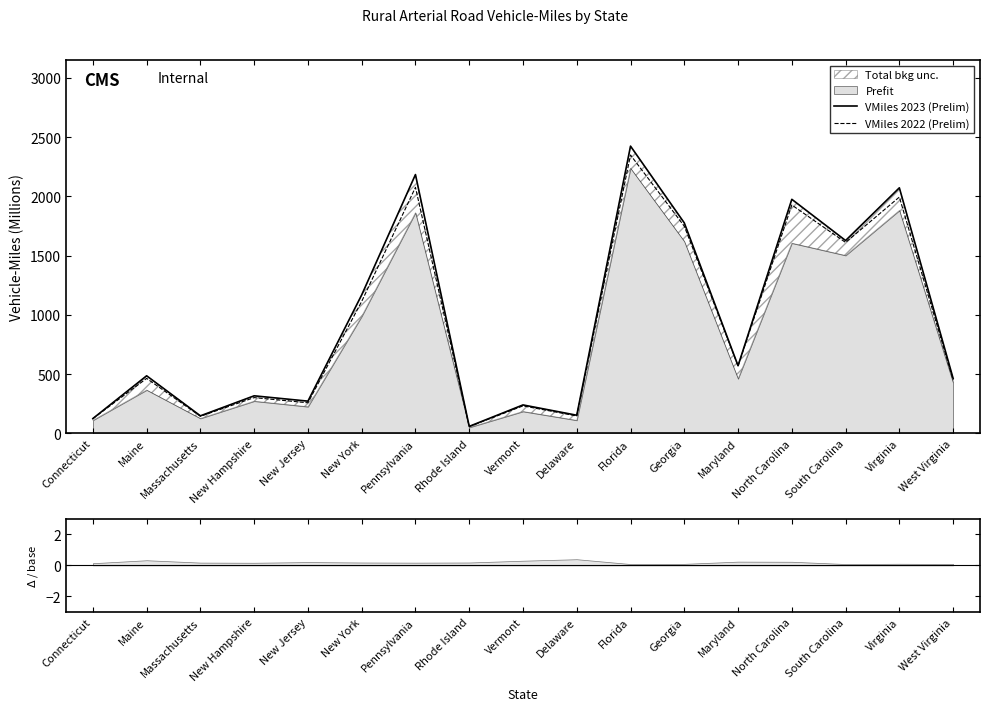

How many interior local peaks does the VMiles 2022 (Prelim) series have?

7